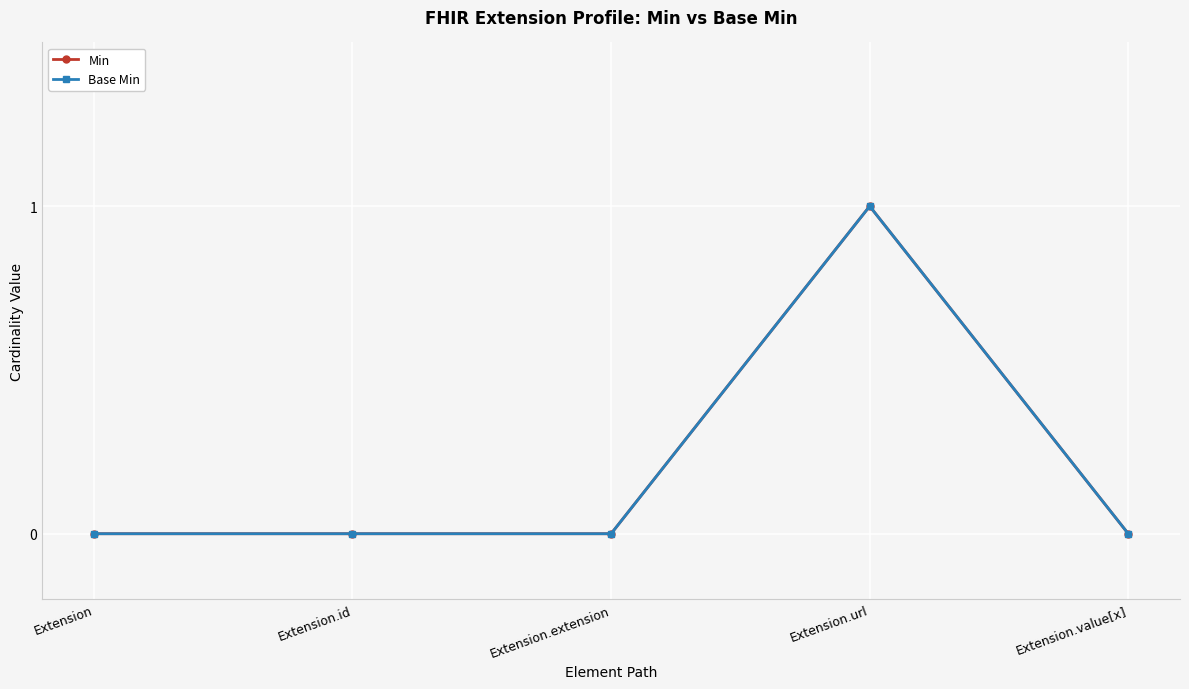

Rank the categories by Base Min value from lowest to highest.

Extension, Extension.id, Extension.extension, Extension.value[x], Extension.url